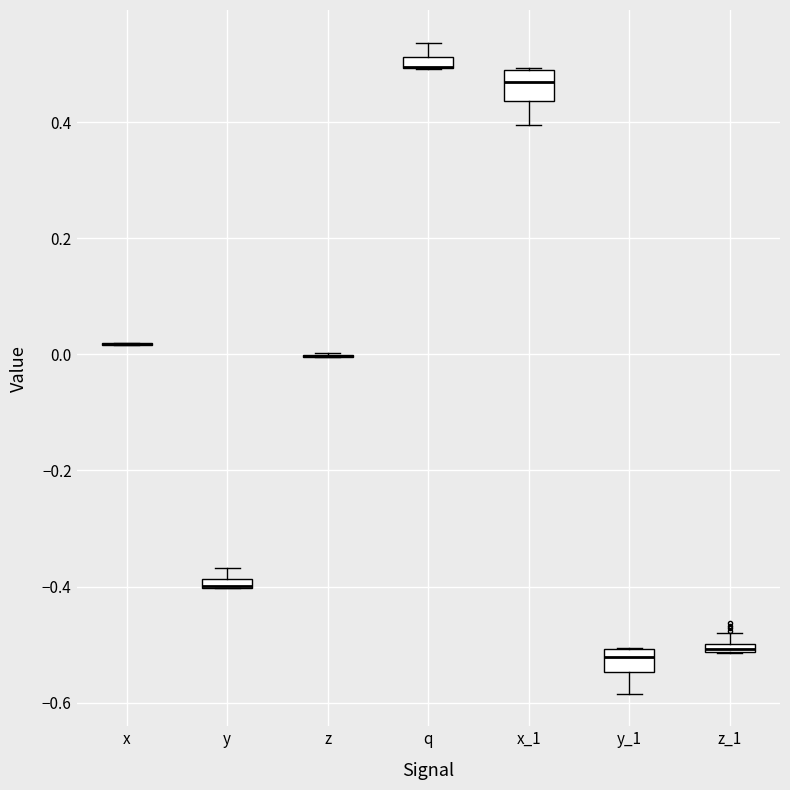

Where is the upper edge of the box for z_1 on the y-axis? The values are not printed on the chart, so give them approximately, as read against the axis.

-0.50